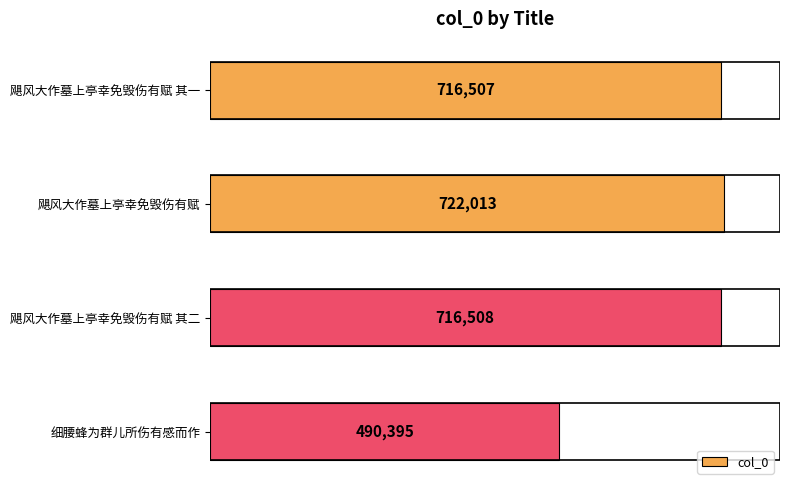

Reading top to bottom, transcribe all the data shown in this chart.

飓风大作墓上亭幸免毁伤有赋 其一=716507	飓风大作墓上亭幸免毁伤有赋=722013	飓风大作墓上亭幸免毁伤有赋 其二=716508	细腰蜂为群儿所伤有感而作=490395